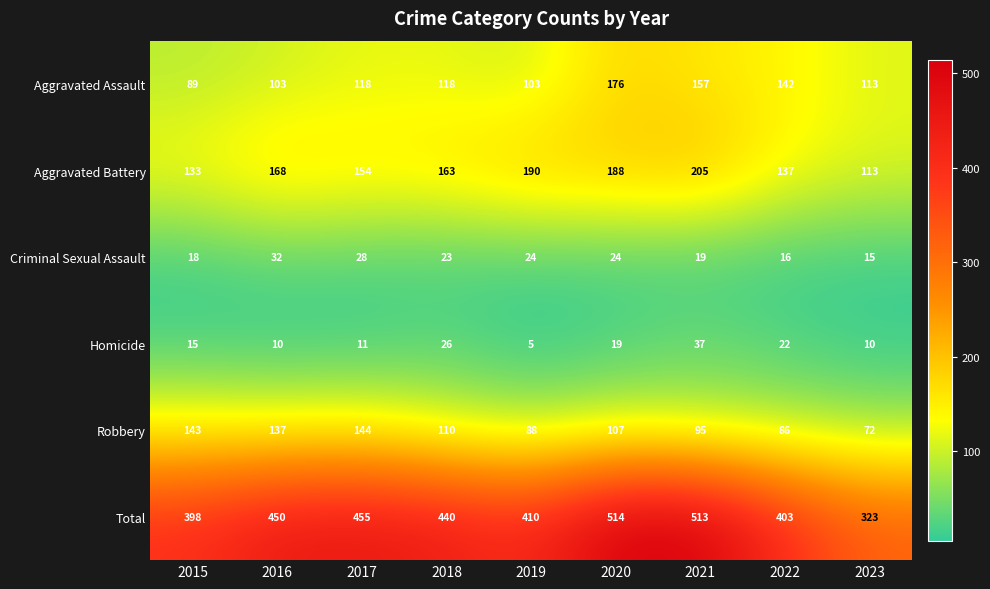

How many data points does each series have?

9